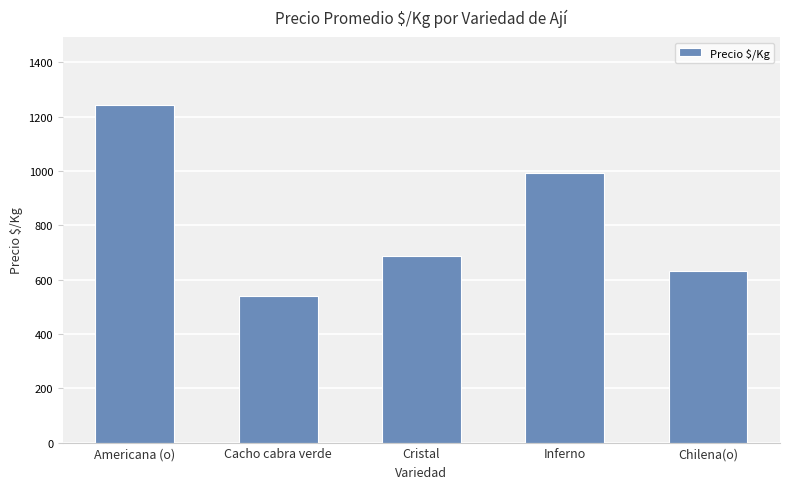

How many values are below 688?

2